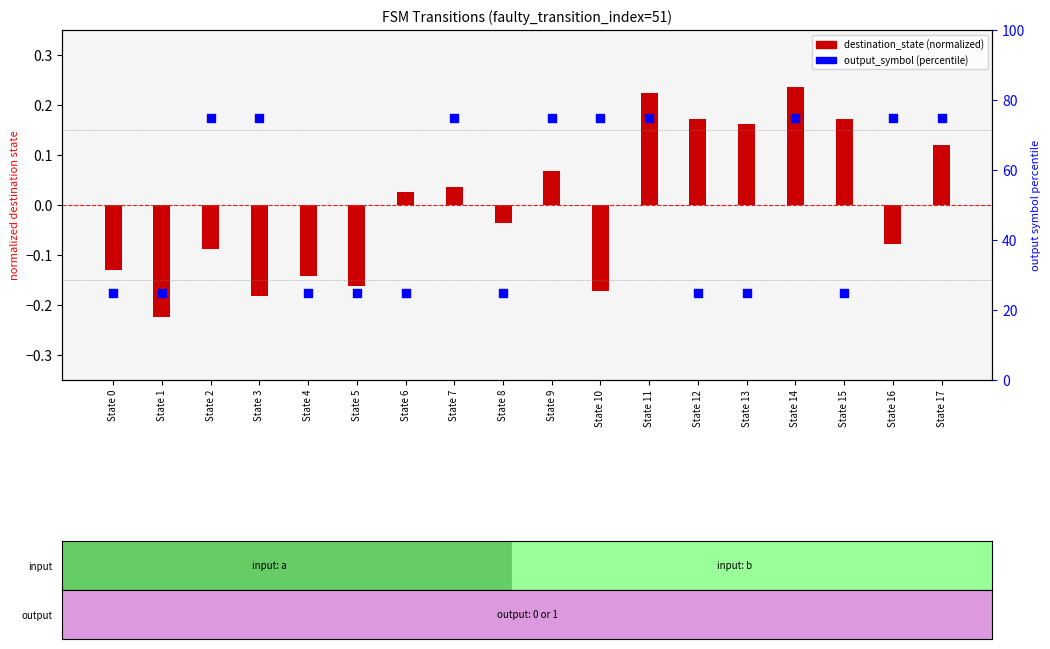

What is the ratio of the value at State 15 to the value at State 8?

1.0